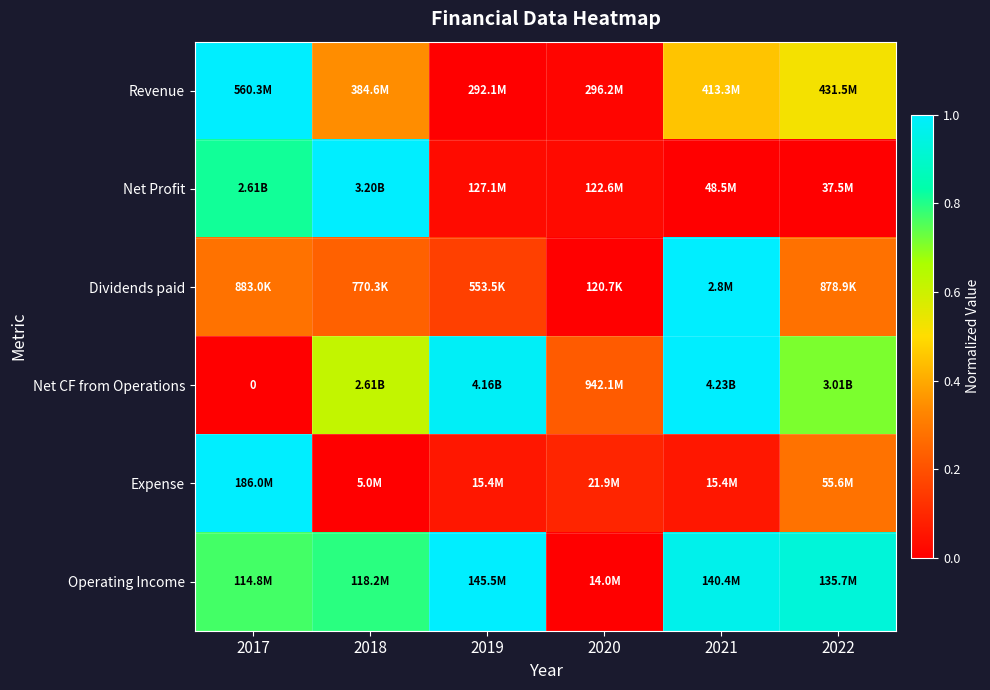

What is the sum of all Dividends paid values?

2.0